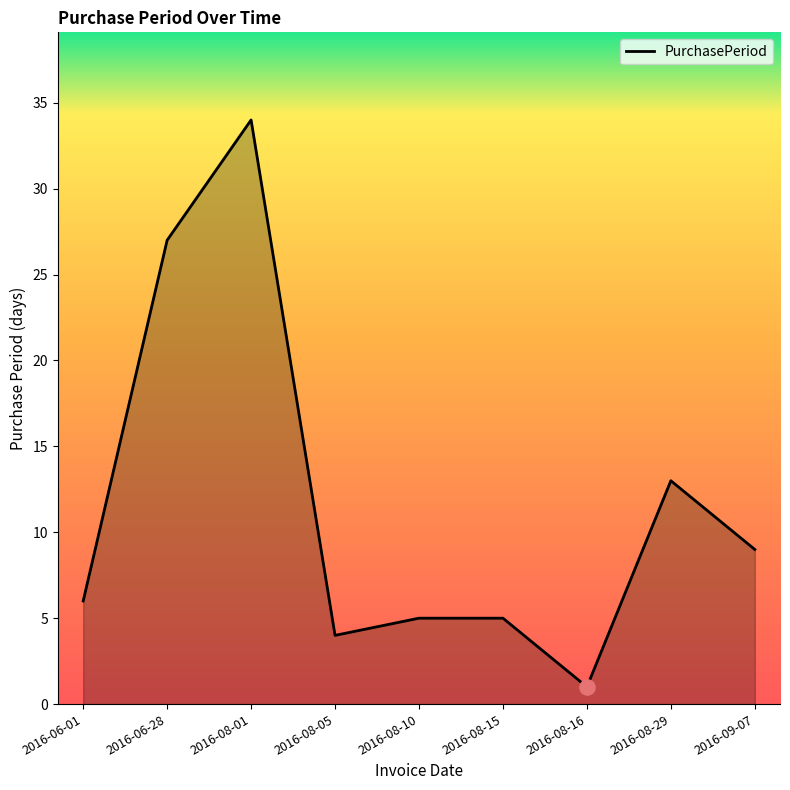

What is the change in value from 2016-08-05 to 2016-08-10?

+1